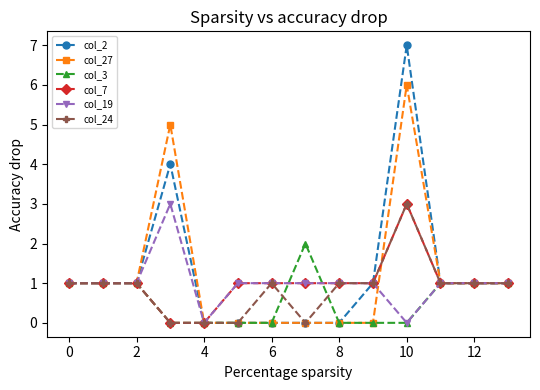

Which series has the largest total across all categories?

col_2